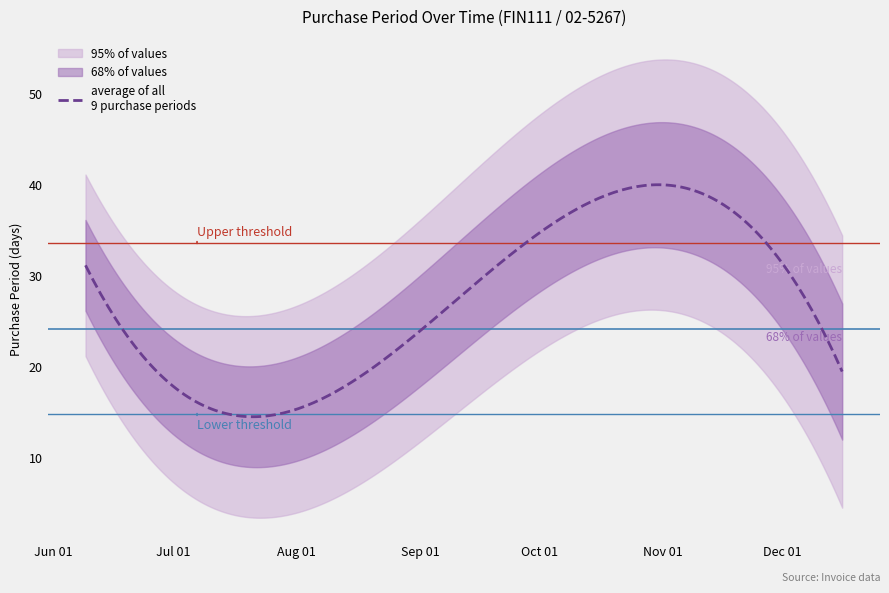

What is the label of the 2nd point from the left?

2015-07-07